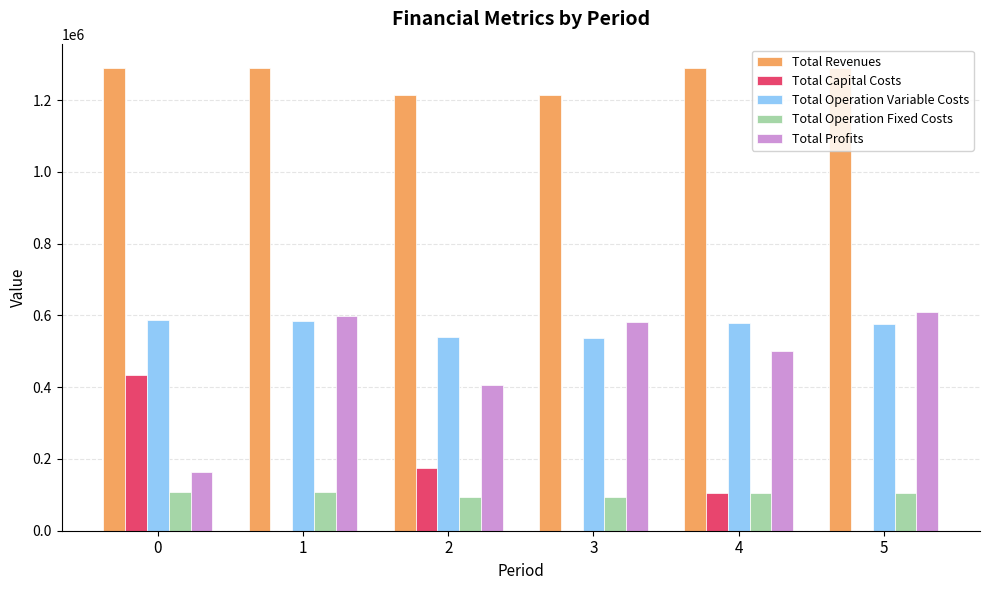

What is the greatest value displayed?

1290861.5